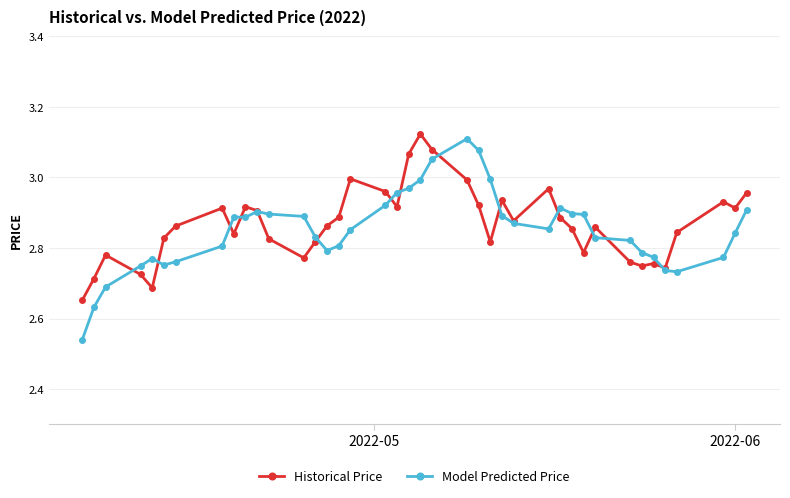

At how many categories does at least one series exceed 2?

40